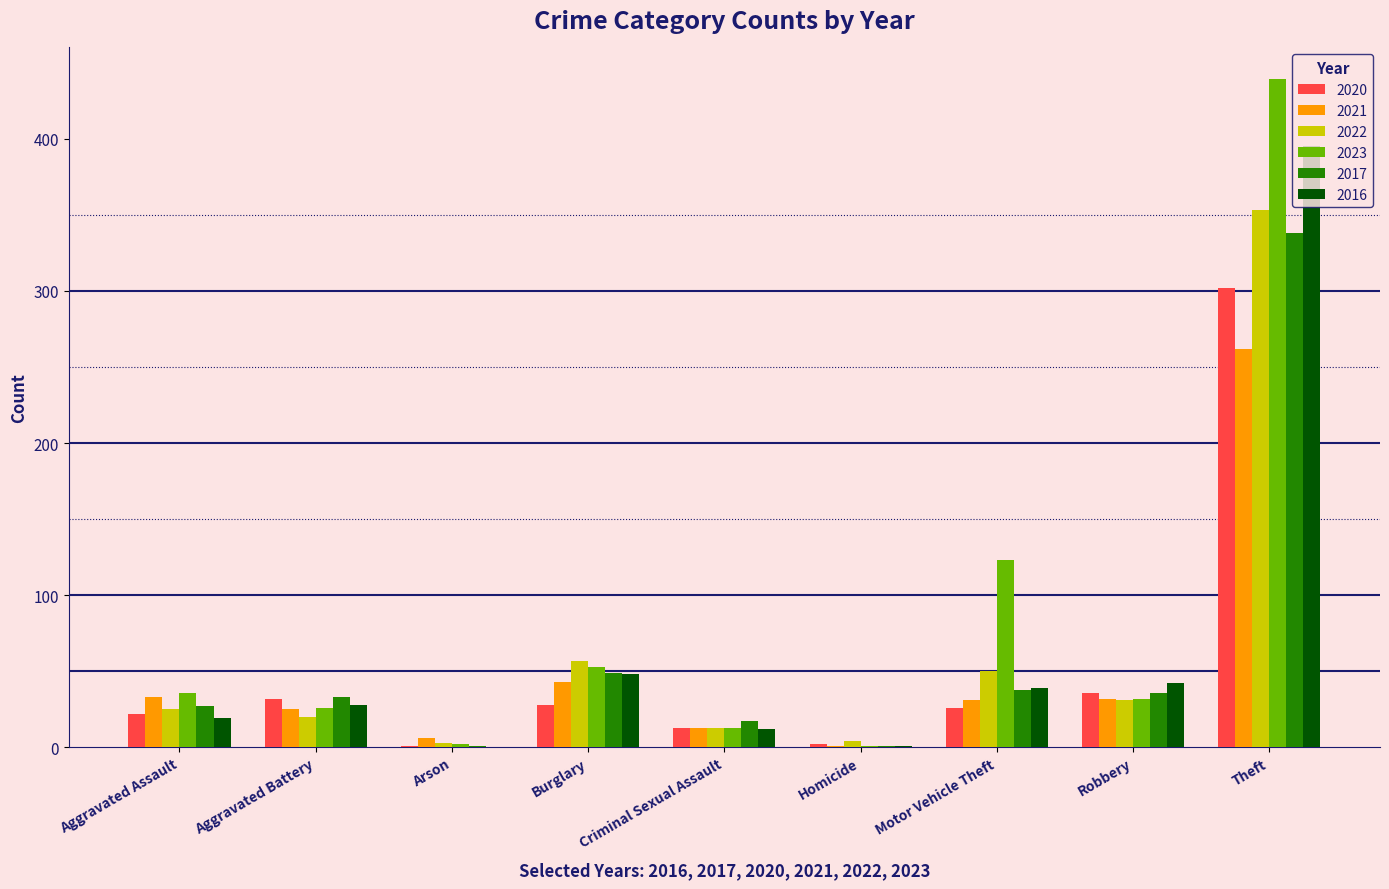

Which category has the highest value in the 2022 series?

Theft